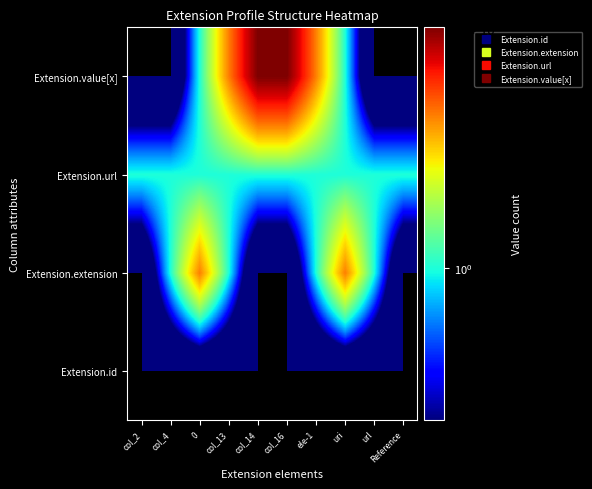

What is the difference between the highest and lowest values at col_14?

3